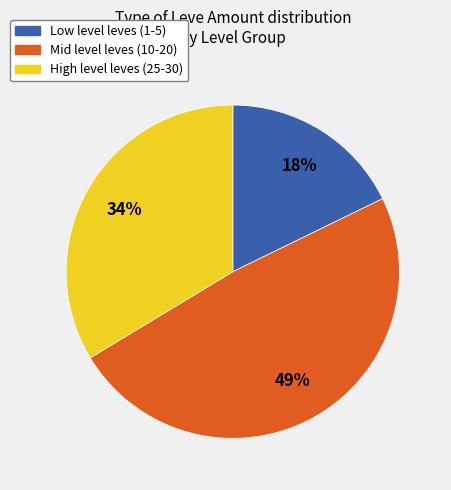

To the nearest percent, what is the average slice percentage?

33%